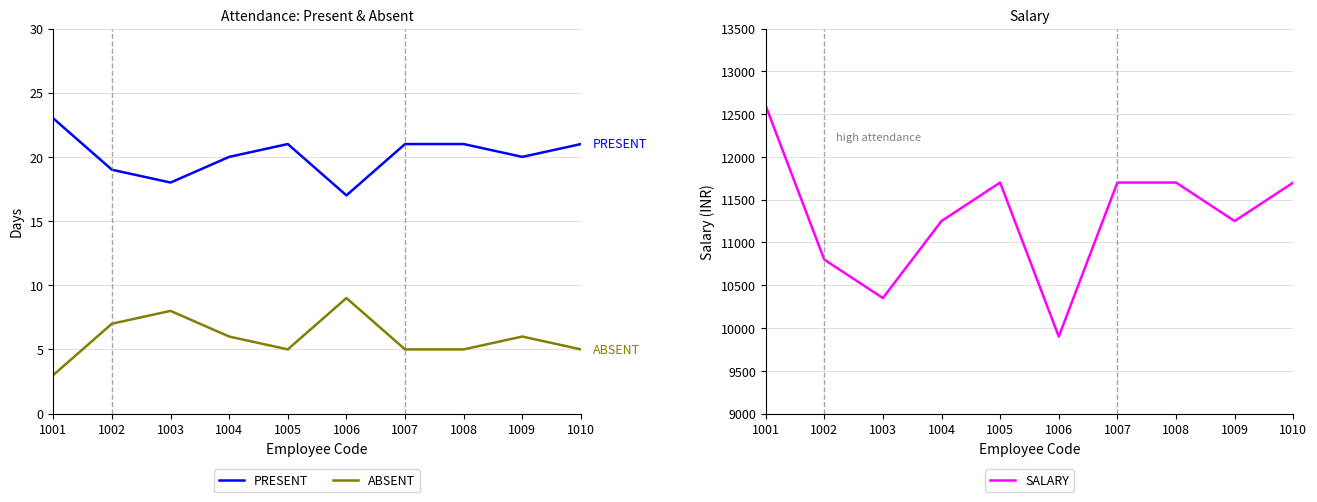

What is the minimum value shown in the chart?

3